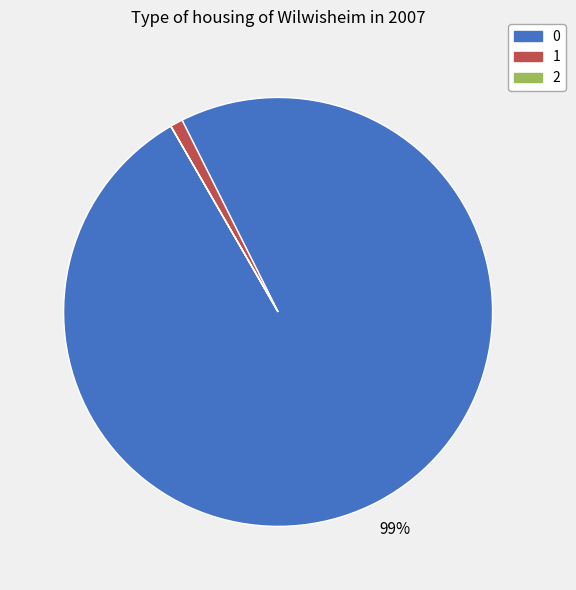

To the nearest percent, what is the average slice percentage?

33%